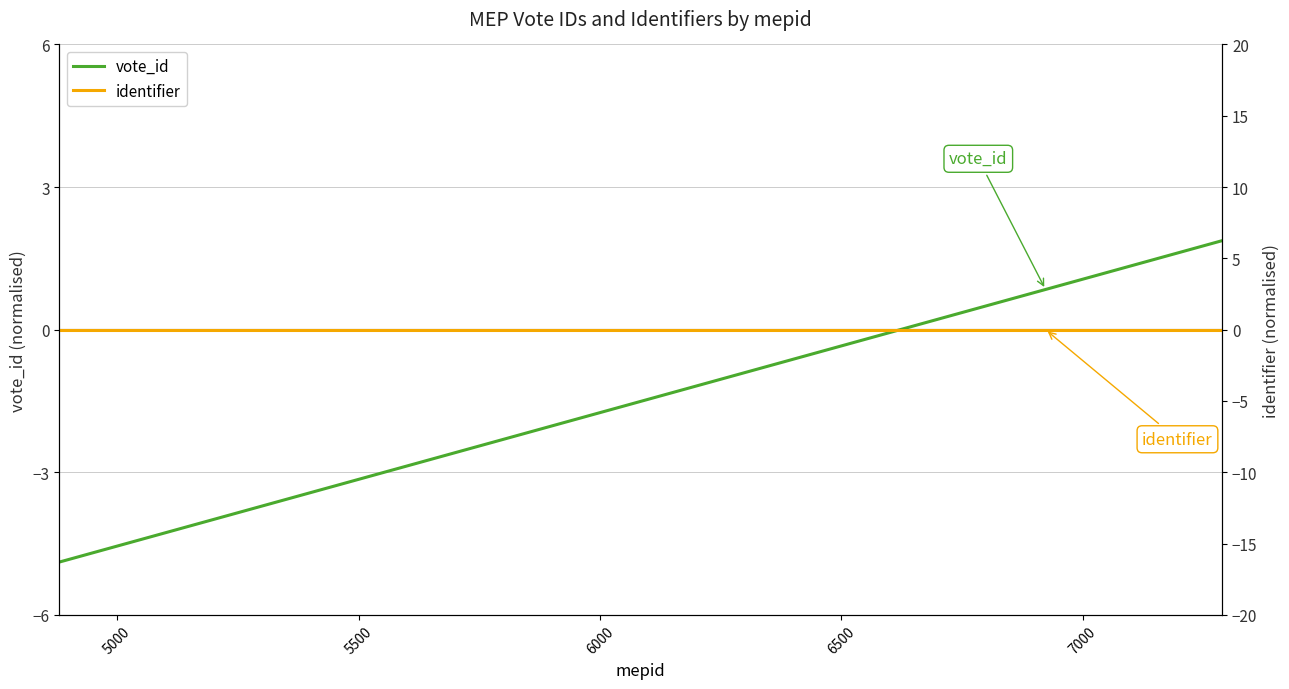

What is the highest value of the vote_id series?

1.9